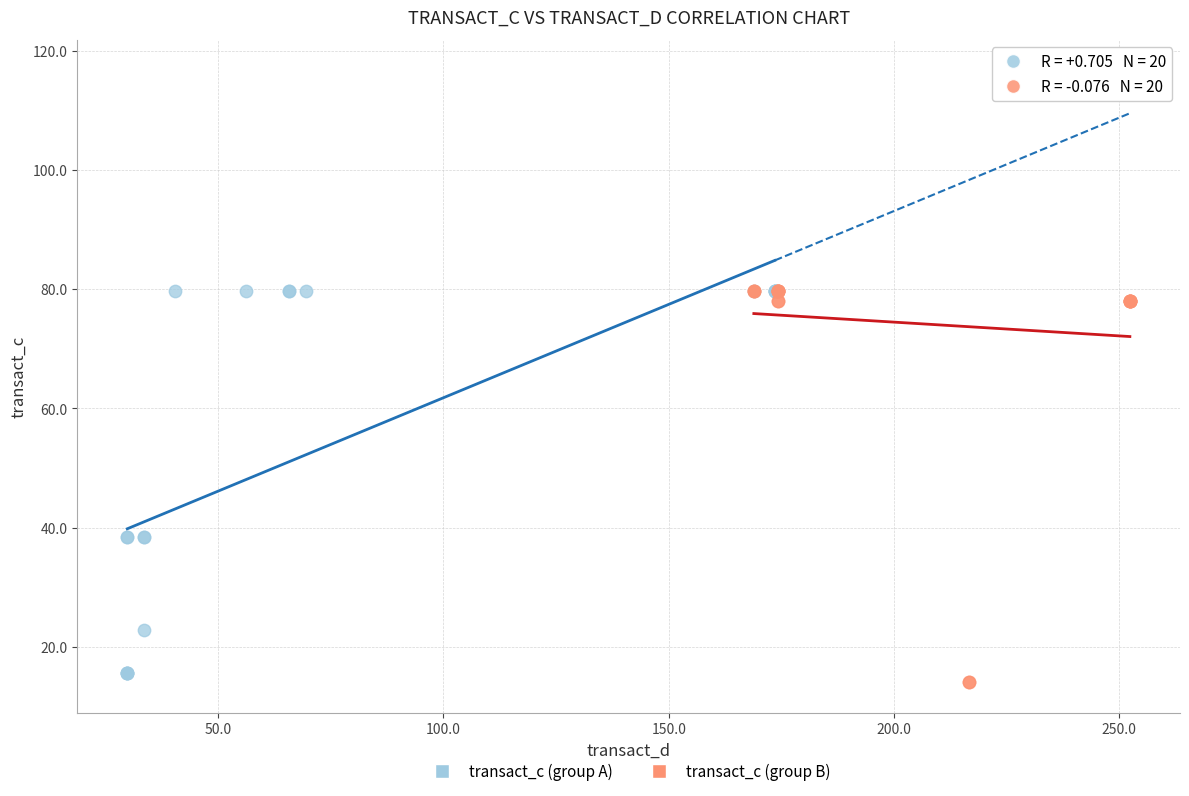

Which series has the widest spread of Y values?

transact_c (group B)